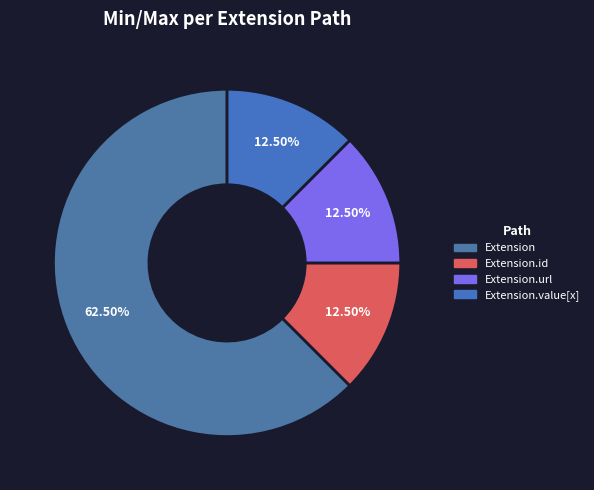

To the nearest percent, what is the difference between the largest and smallest slice percentages?

50%